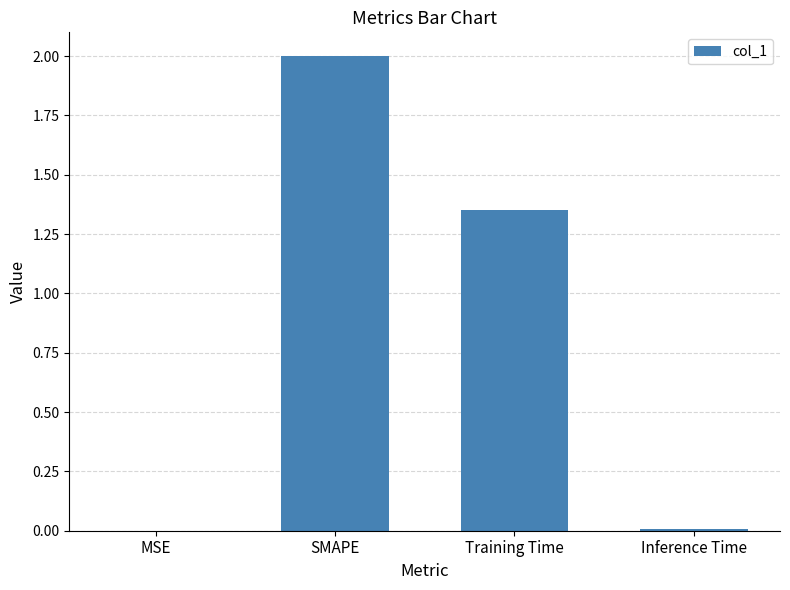

What is the maximum value shown in the chart?

2.0